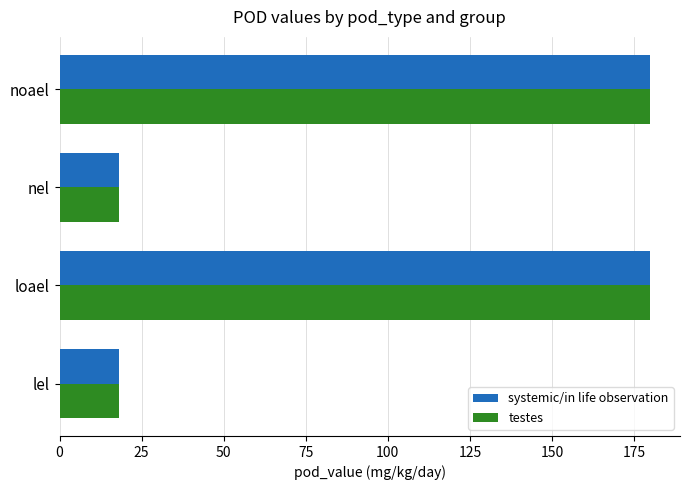

True or false: testes has a value of 8 at lel.

False